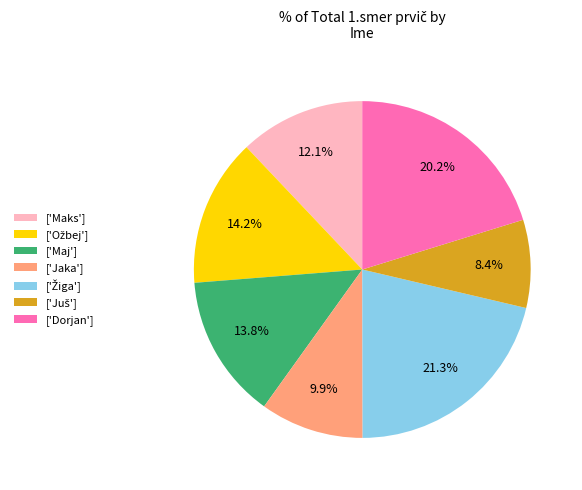

Does ['Maj'] represent more than half of the total?

No